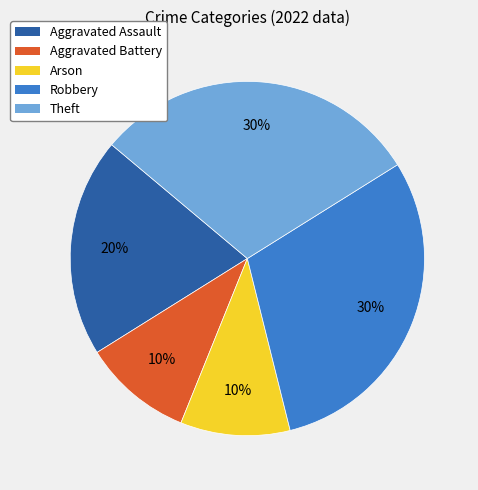

How many slices are in this pie chart?

5